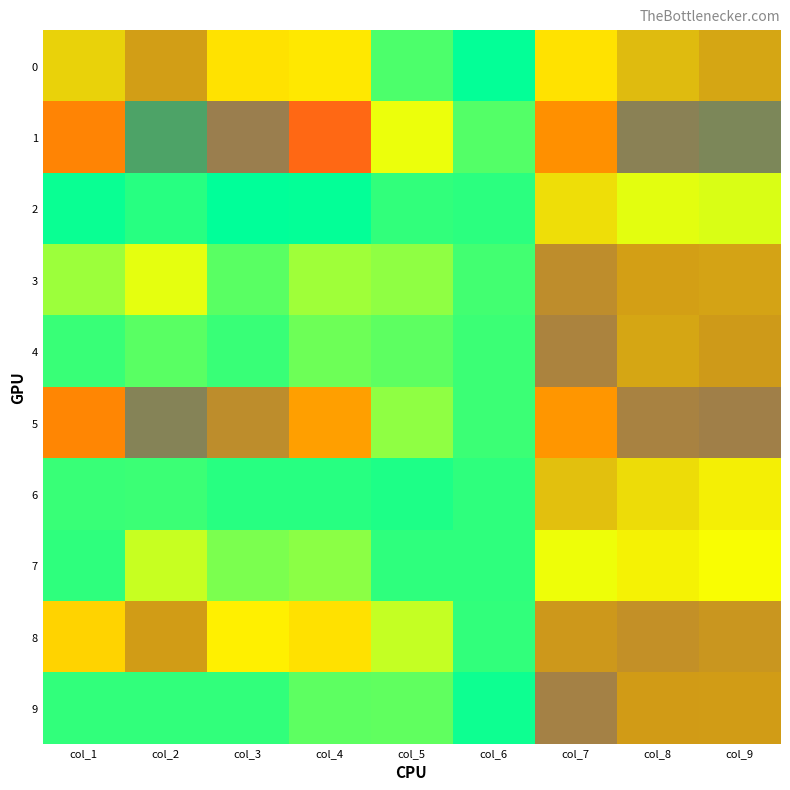

Rank the categories by 6 value from highest to lowest.

col_1, col_2, col_3, col_4, col_5, col_6, col_7, col_8, col_9